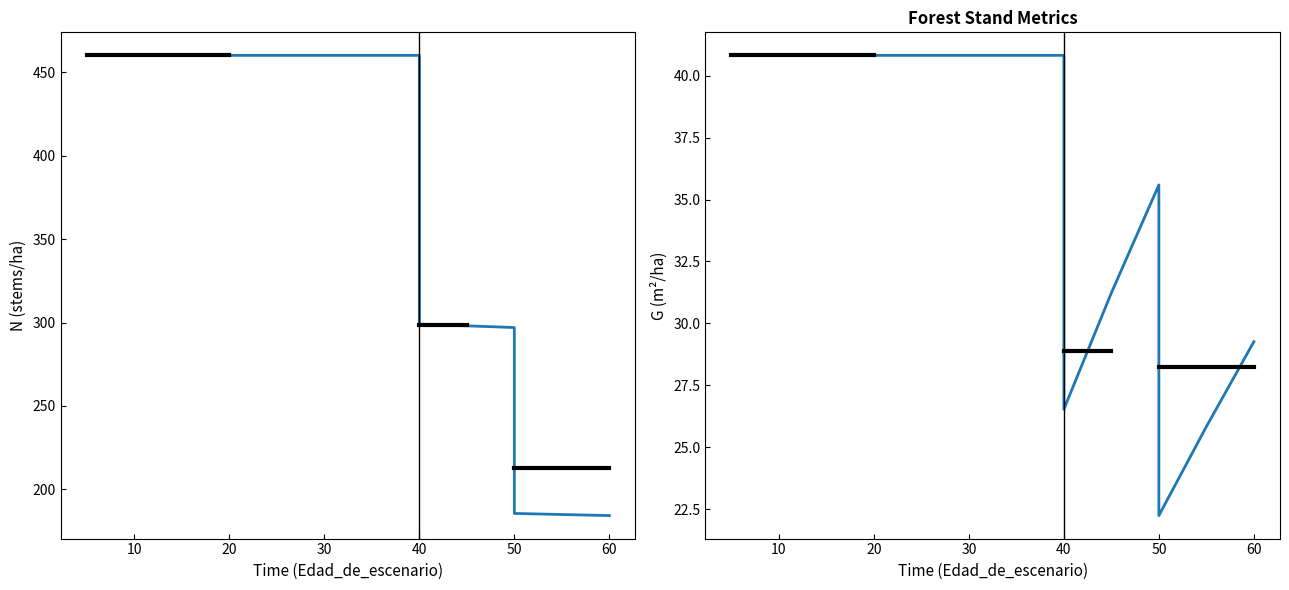

Does the chart have visible grid lines?

No